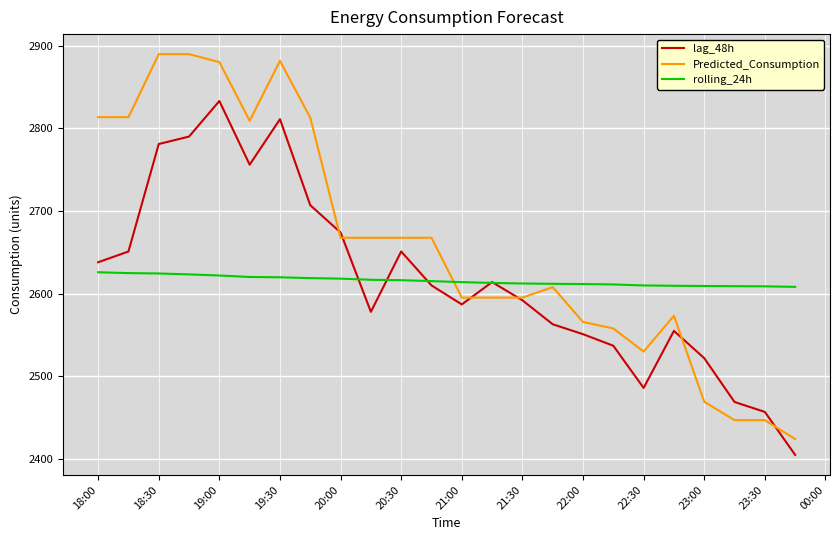

Which series has the largest range (max minus min)?

Predicted_Consumption